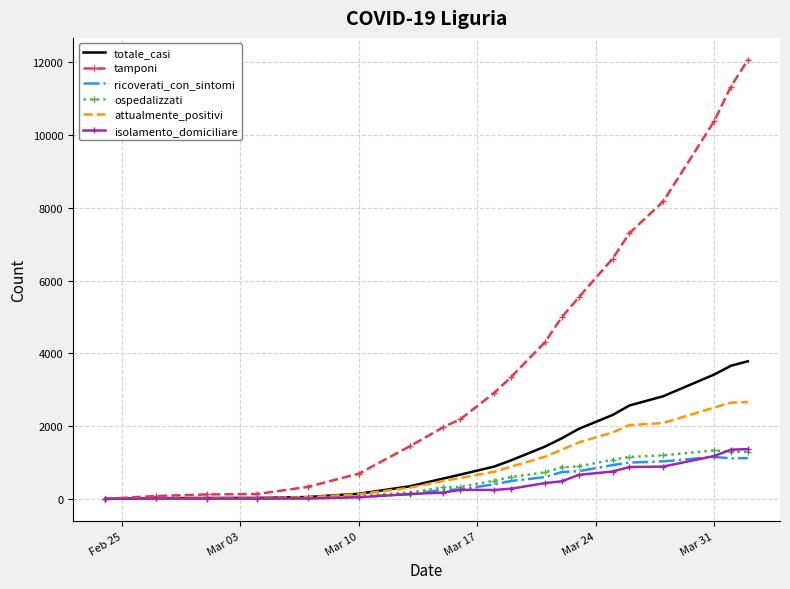

Count the number of categories in the chart.

20